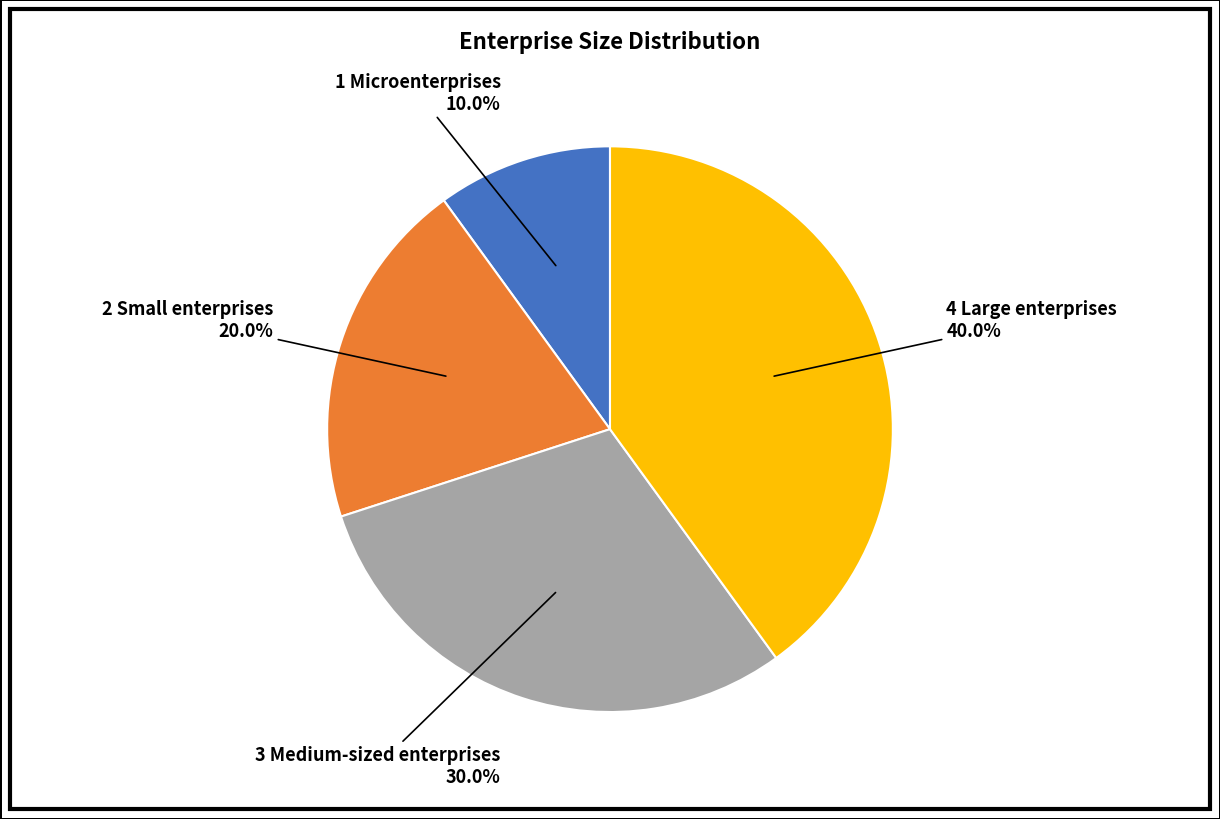

Combined, do 1 Microenterprises and 3 Medium-sized enterprises account for over 50%?

No